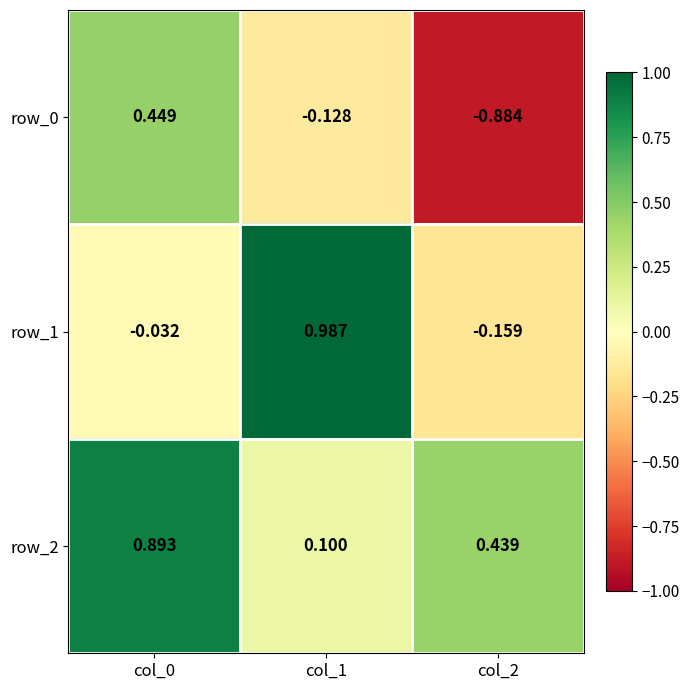

Is the value of row_0 at col_1 greater than the value of row_1 at col_0?

No